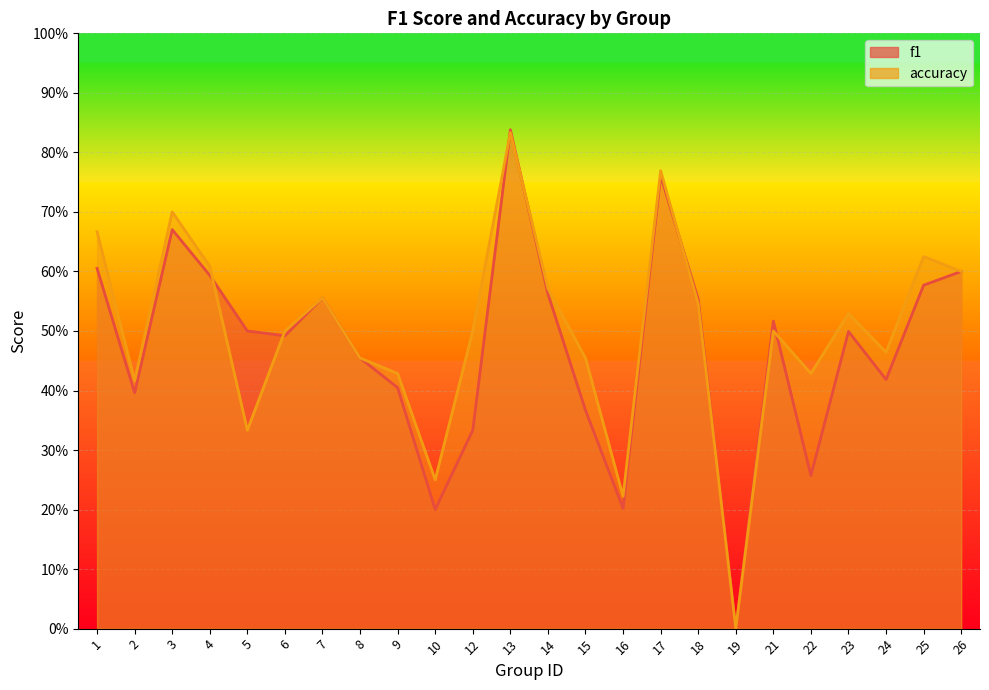

Which series has the largest total across all categories?

accuracy